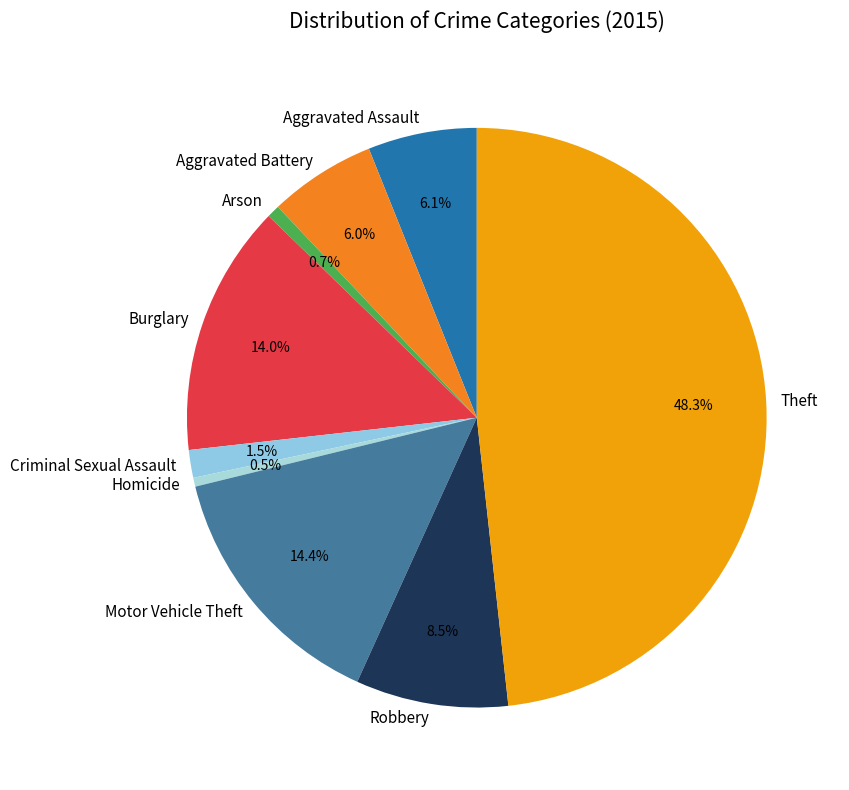

To the nearest percent, what percentage of the pie is Arson?

1%